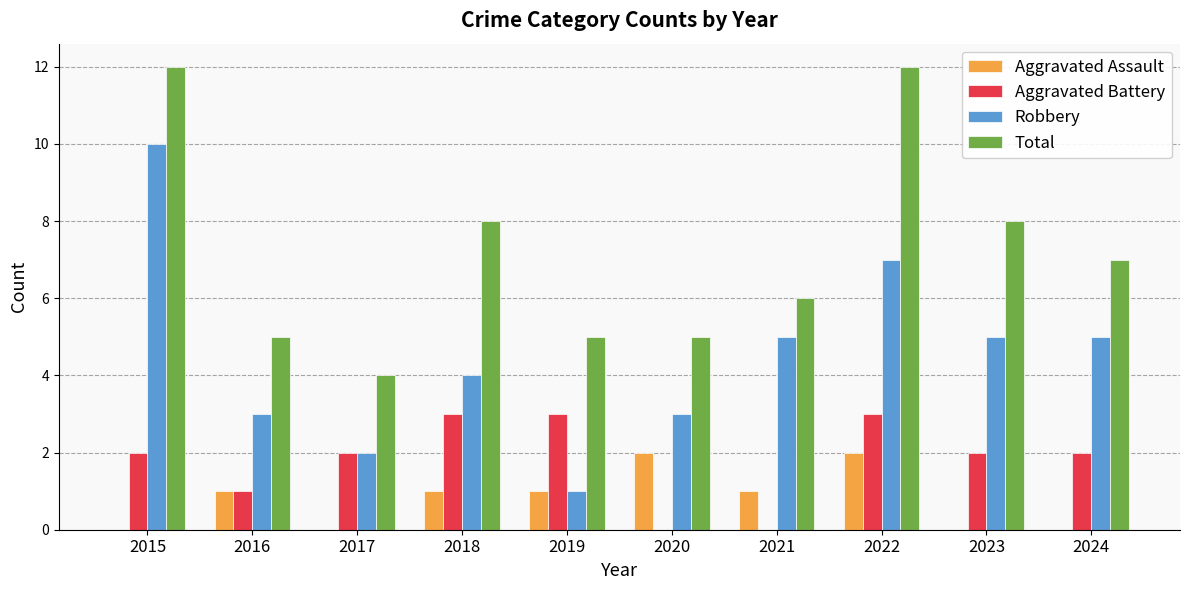

Which series has the largest total across all categories?

Total